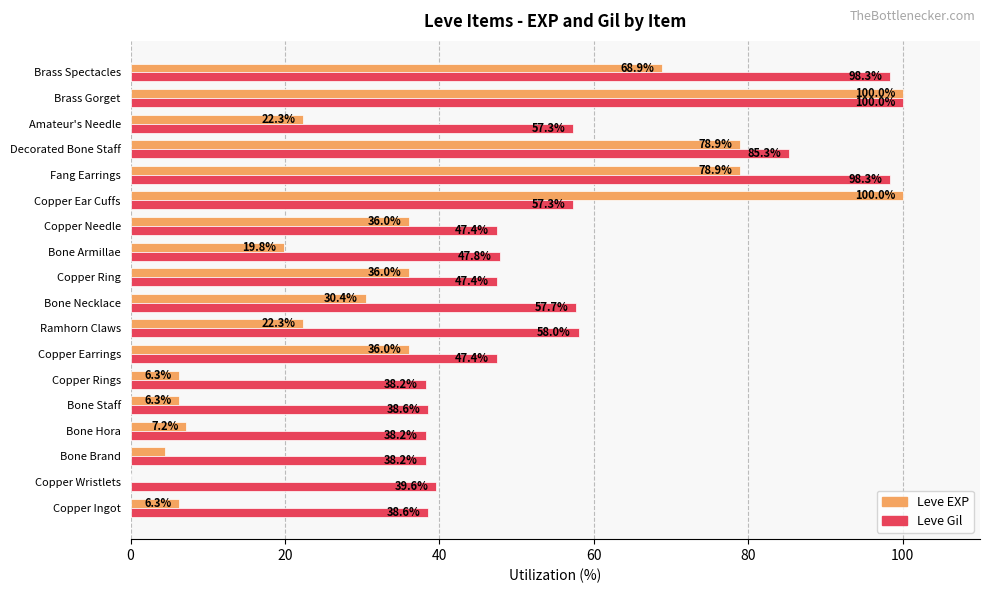

The Leve Gil series shows 47.4 at Copper Earrings. True or false?

True